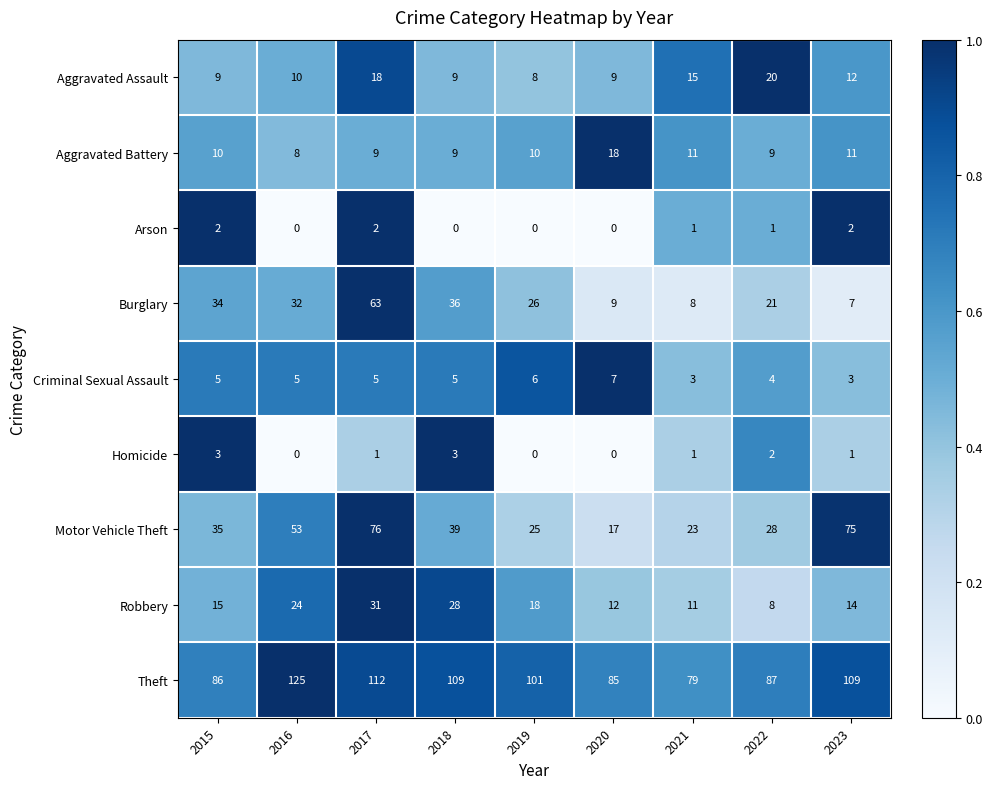

What is the total value across all series at 2015?

199